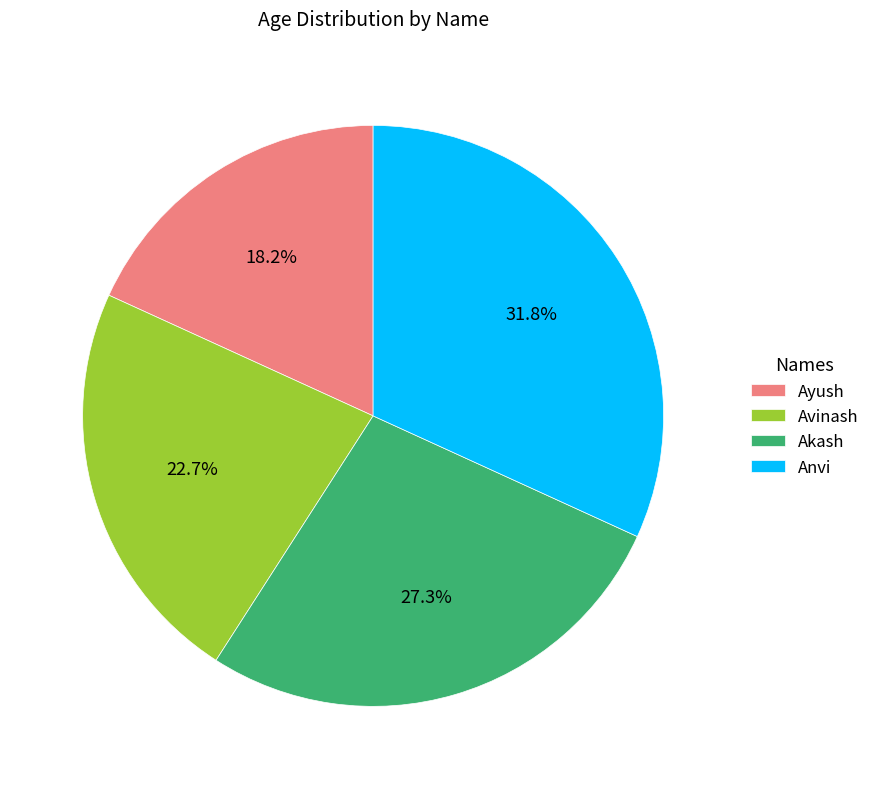

How many segments does this pie chart have?

4